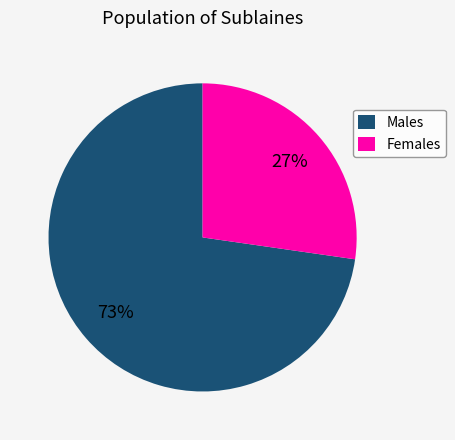

What is the ratio of the value at Females to the value at Males?

0.4